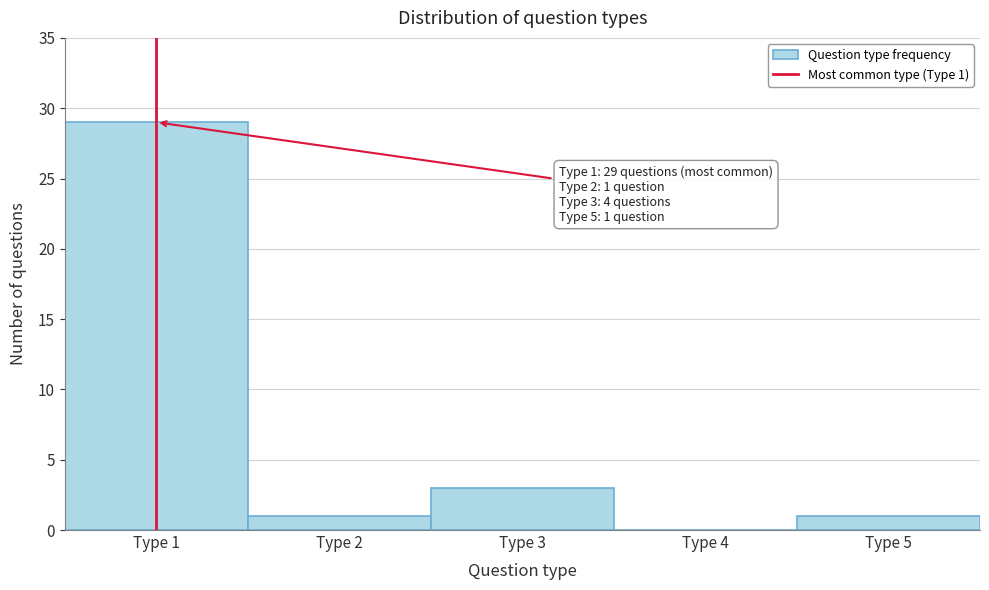

Which range on the x-axis has the tallest bar?

0.5 to 1.5